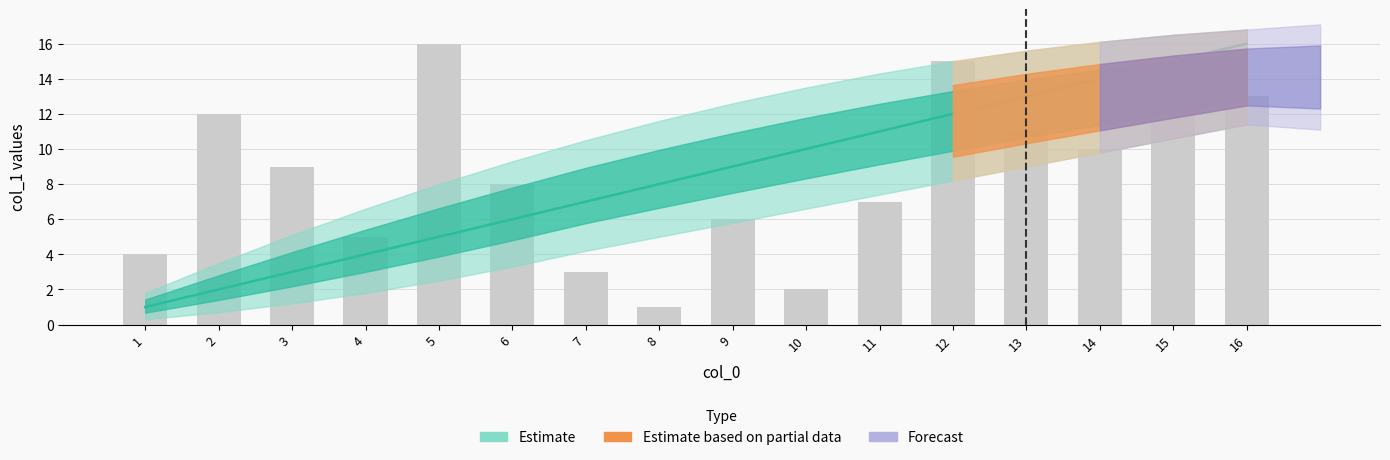

True or false: the data shows 10 at 11.

False